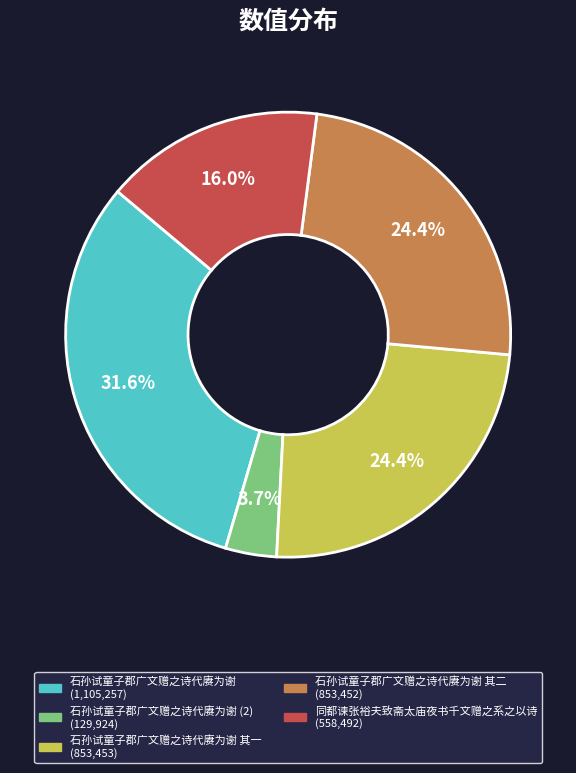

Does any single category account for the majority?

No